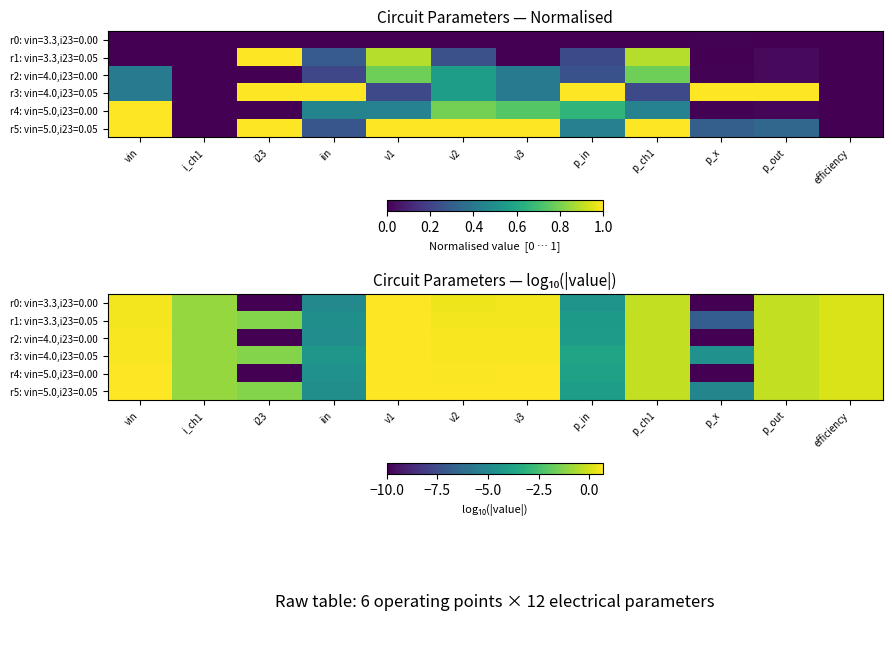

How many distinct data groups are displayed?

6